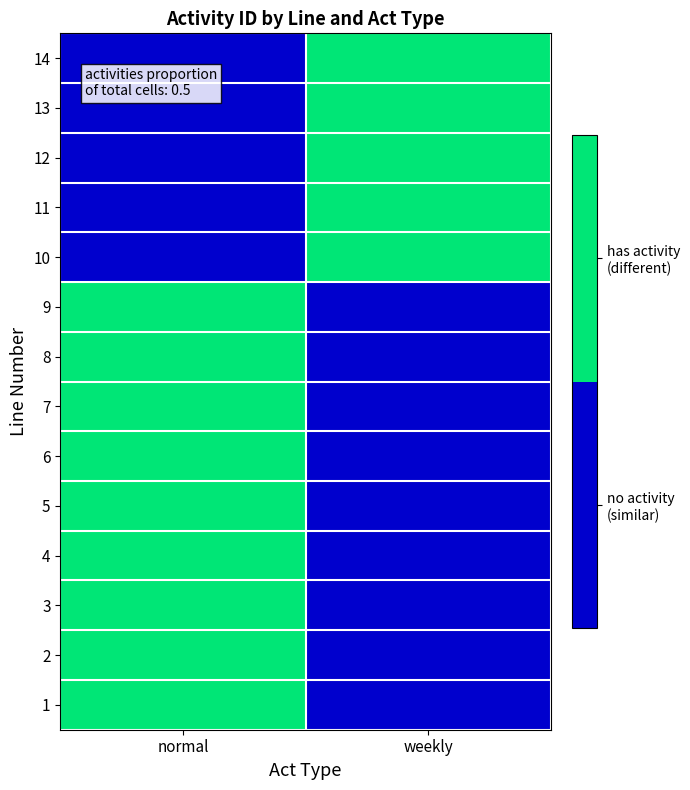

How many categories are shown in the chart?

2